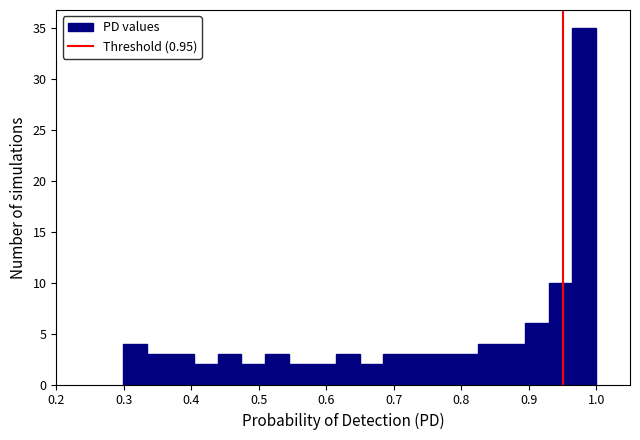

Around what value on the x-axis is the tallest bar? Give the approximate position of its centre, as read against the axis.

0.98